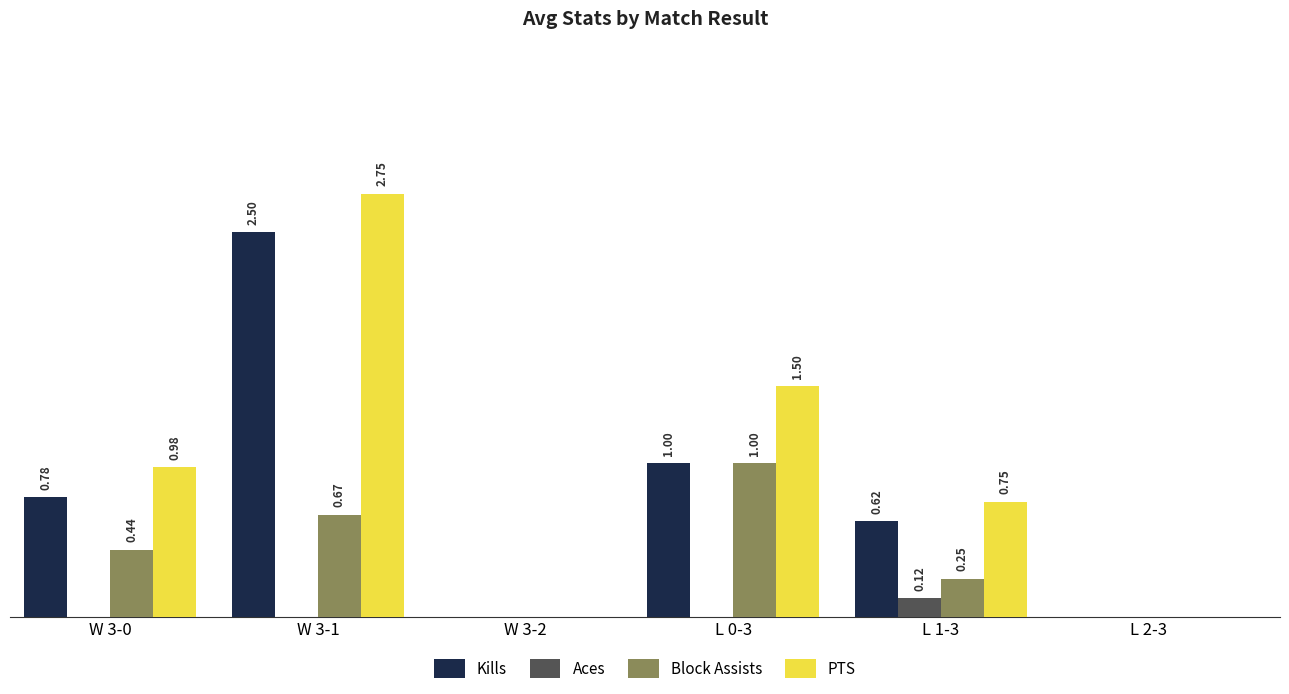

Which series changed the most between W 3-0 and L 0-3?

Block Assists